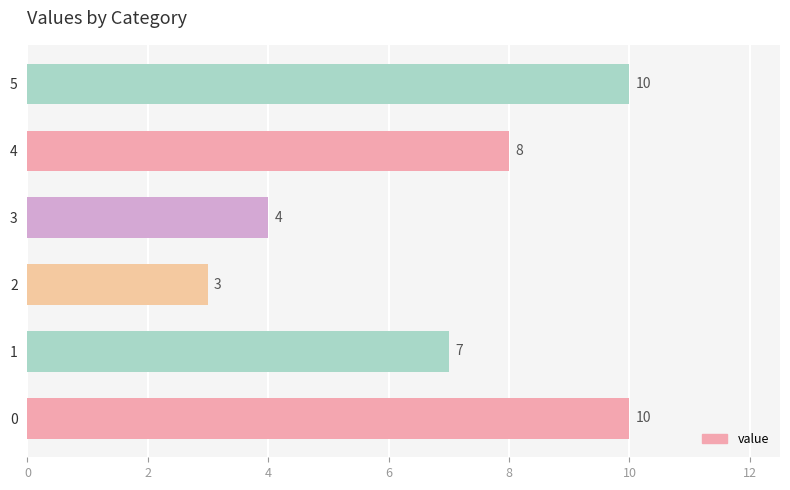

Approximately how many times larger is the value at 0 compared to 2?

3.3